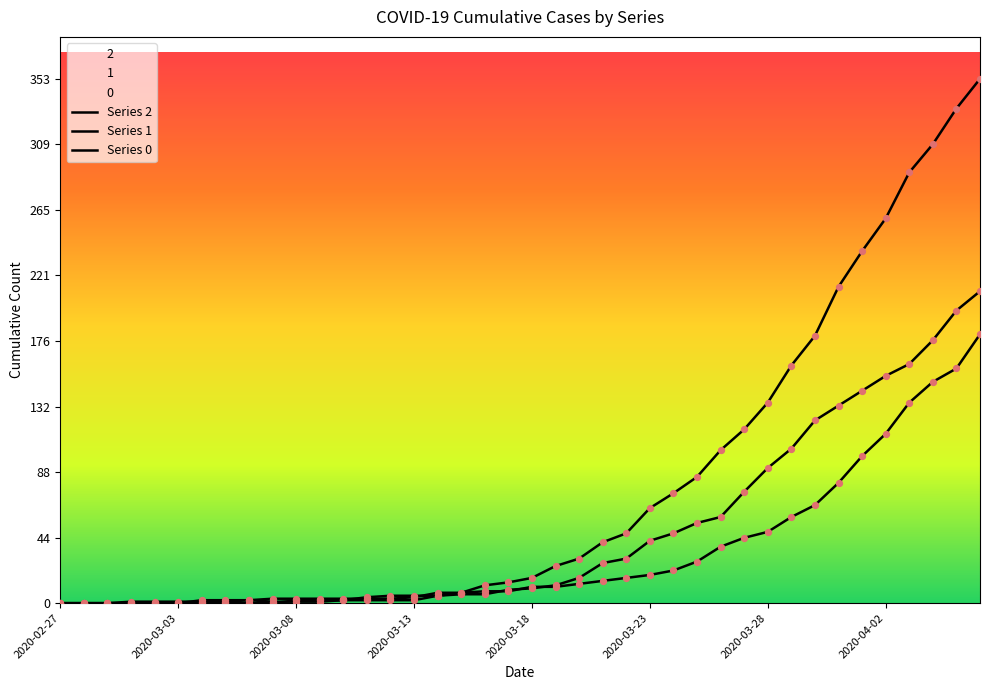

At how many categories does at least one series exceed 198?

7